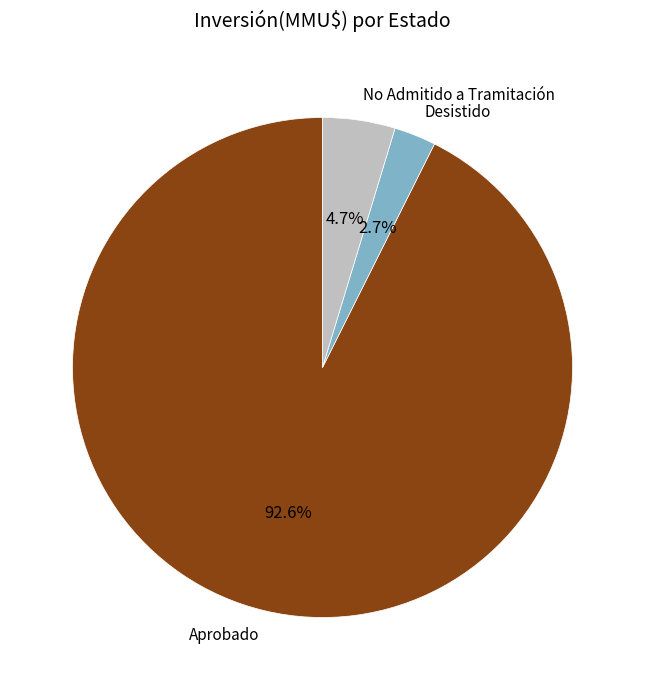

What is the smallest slice in the pie chart?

Desistido